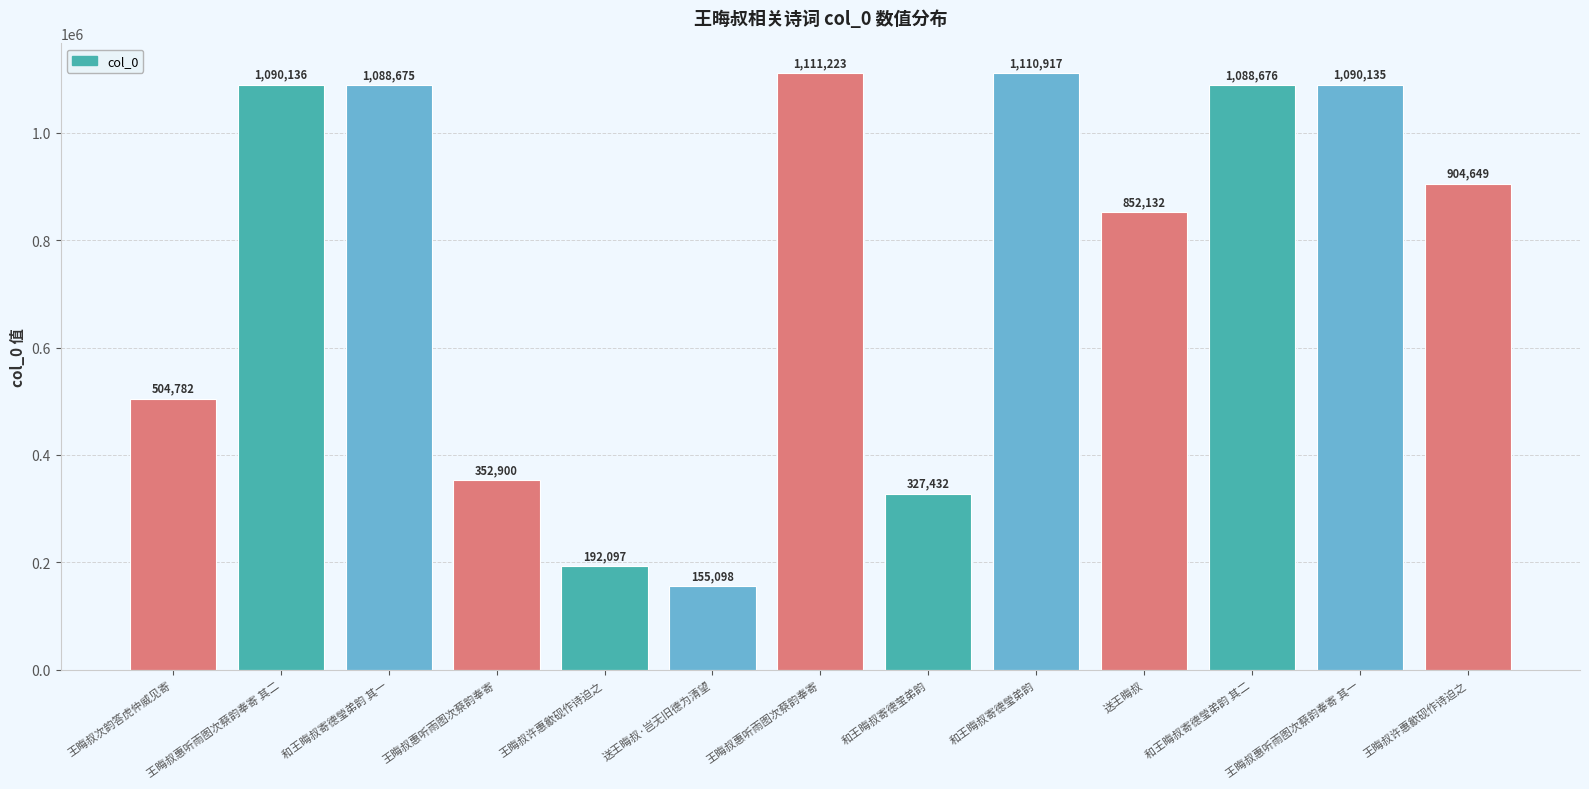

Which has a higher value, 王晦叔次韵答虎仲威见寄 or 王晦叔许惠歙砚作诗迫之?

王晦叔许惠歙砚作诗迫之